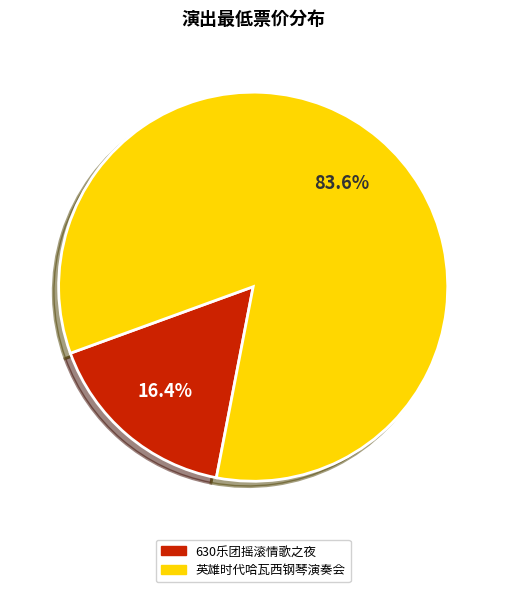

How many slices are in this pie chart?

2